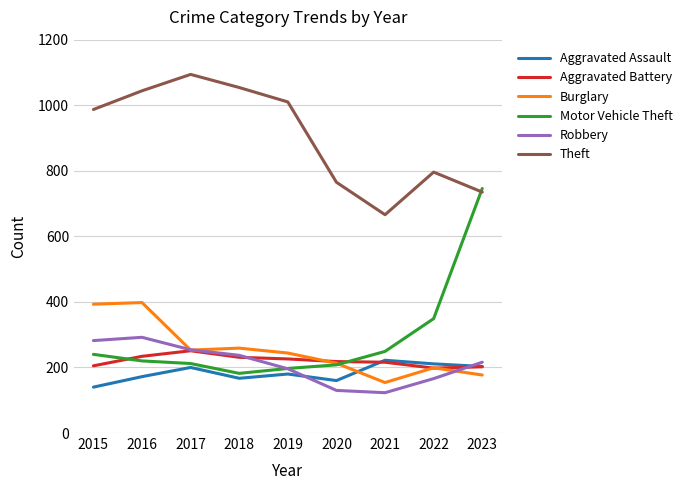

At how many categories does at least one series exceed 359?

9